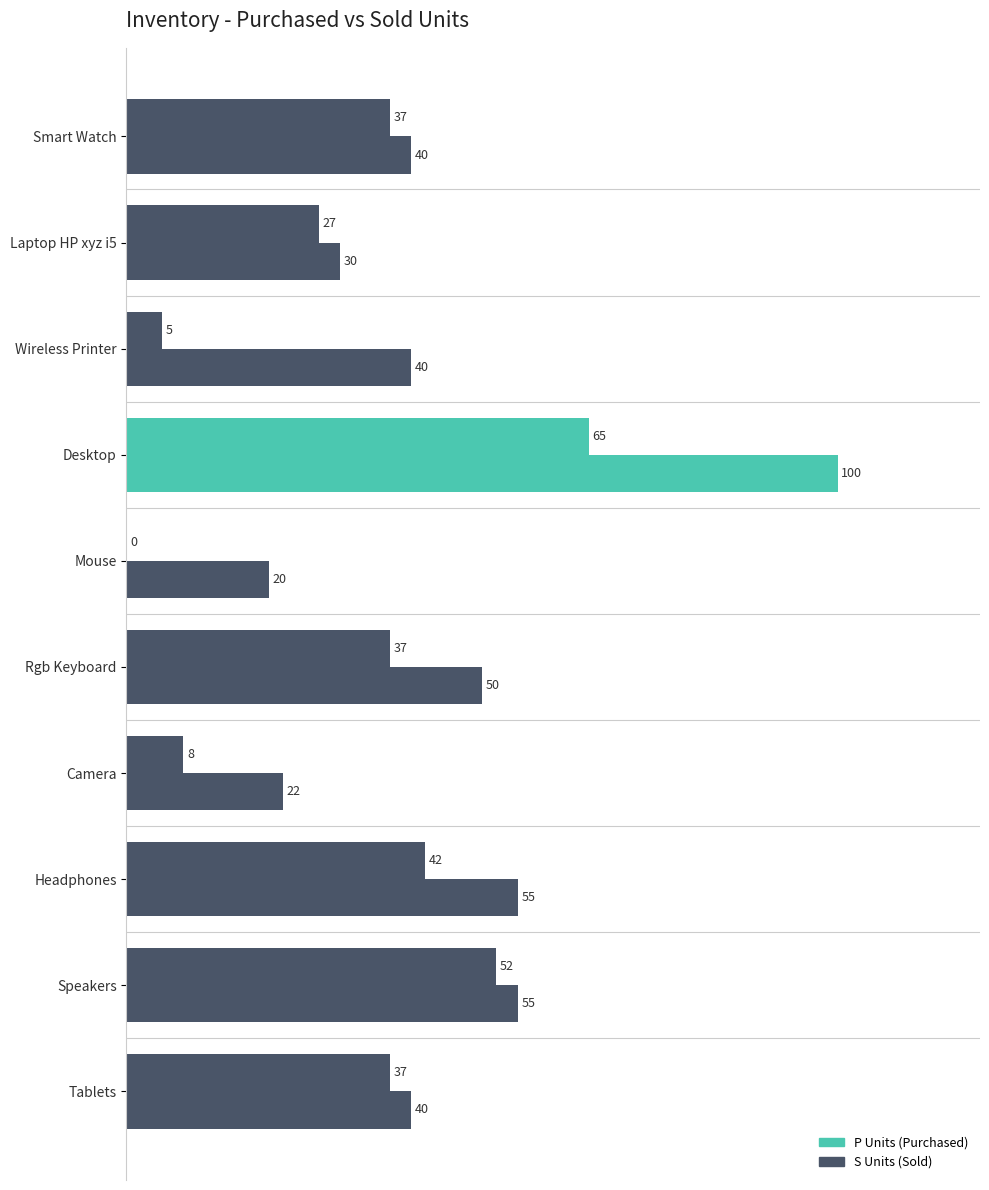

Count the number of categories in the chart.

10